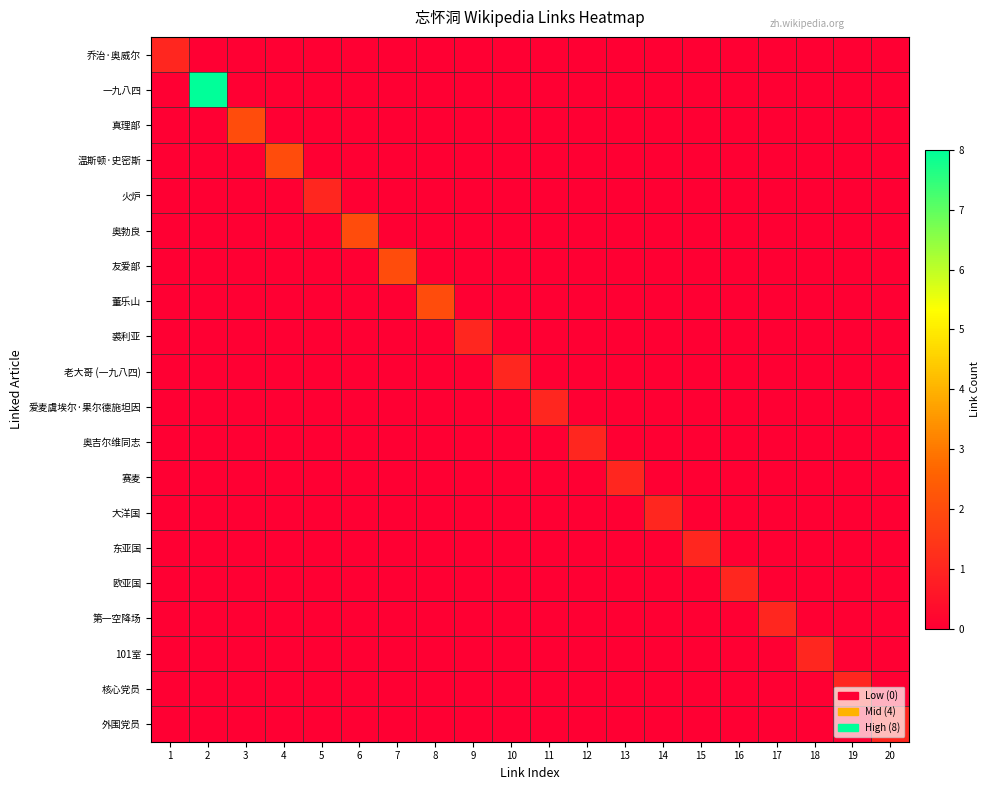

Which has a higher value, 20 or 9?

20